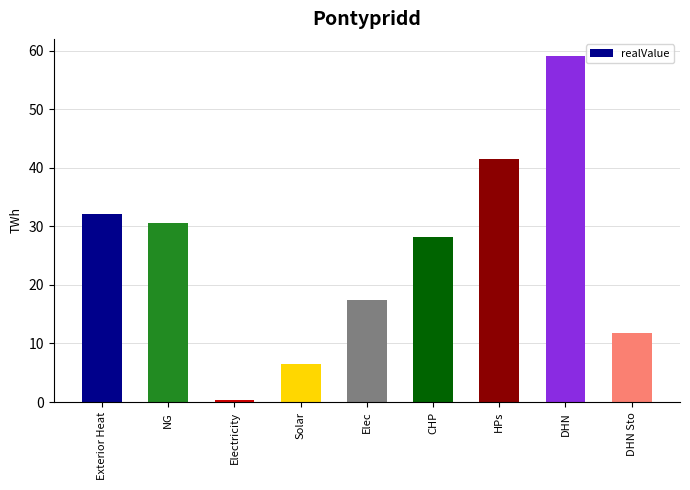

What is the average value?

25.3